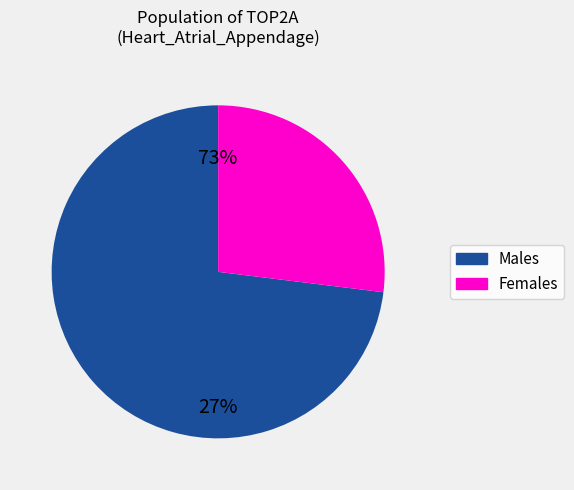

Which series has the widest spread of values?

male